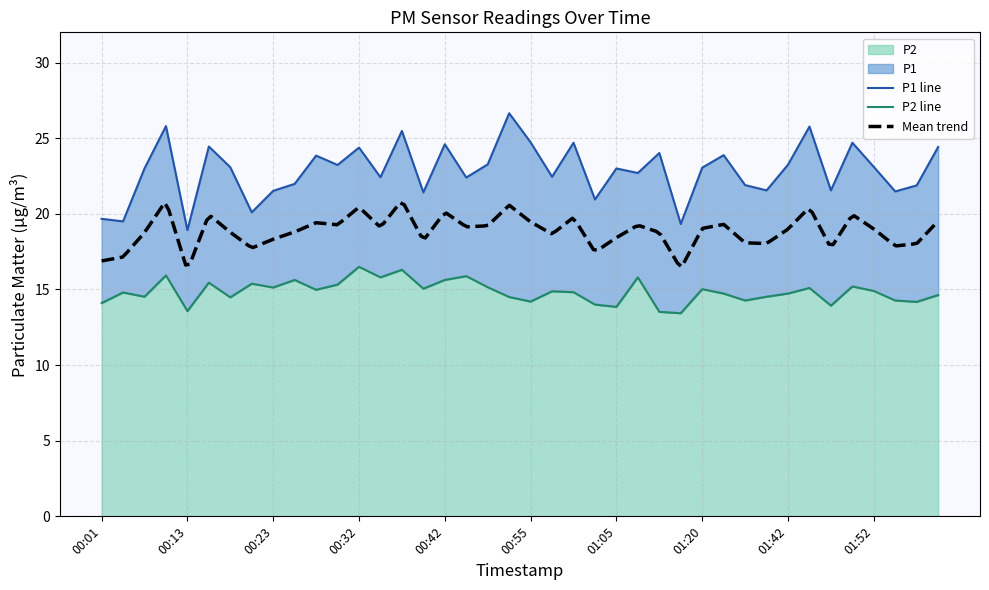

List the labels in order of P1 value, largest first.

00:52, 00:11, 01:44, 00:37, 00:55, 01:00, 01:49, 00:42, 00:15, 02:11, 00:32, 01:09, 01:31, 00:28, 00:50, 01:42, 00:30, 01:52, 00:18, 01:20, 00:08, 01:05, 01:07, 00:57, 00:35, 00:44, 00:25, 01:36, 02:08, 01:39, 01:47, 00:23, 01:54, 00:40, 01:02, 00:20, 00:01, 00:03, 01:17, 00:13